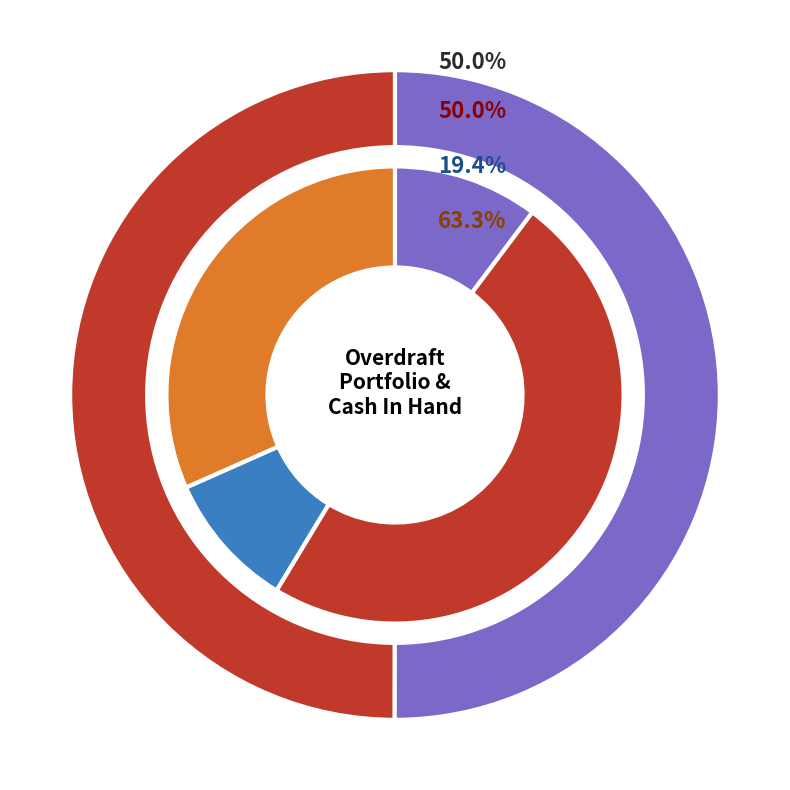

Which category has the biggest portion of the pie?

Cash In Hand(1)